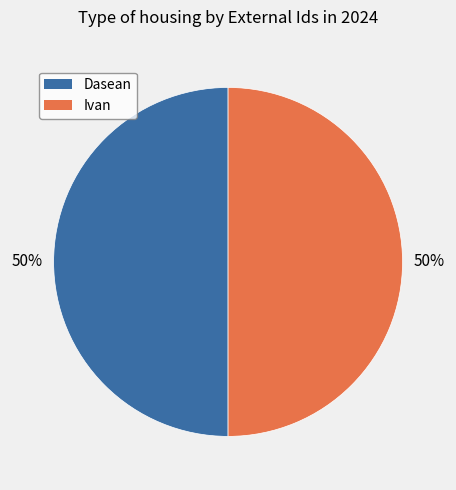

To the nearest percent, what is the average slice percentage?

50%